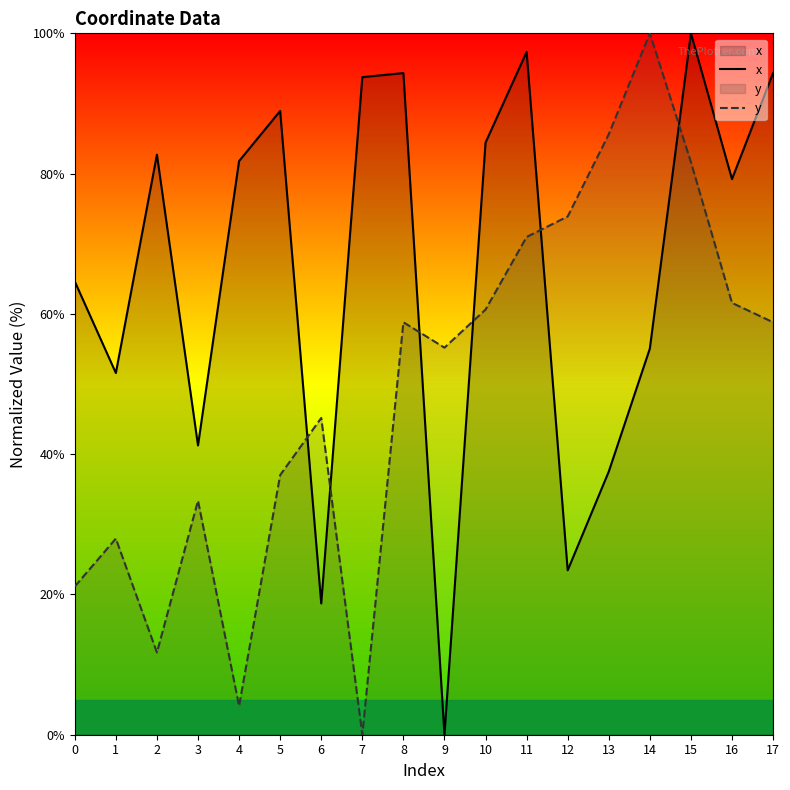

Reading left to right, list all the values displayed in this chart.

x: 0=64.6	1=51.6	2=82.7	3=41.2	4=81.8	5=88.9	6=18.7	7=93.8	8=94.3	9=0.0	10=84.4	11=97.4	12=23.4	13=37.5	14=55.1	15=100.0	16=79.2	17=94.3
y: 0=21.1	1=28.0	2=11.7	3=33.4	4=4.1	5=37.0	6=45.2	7=0.0	8=58.8	9=55.2	10=60.6	11=71.0	12=73.9	13=85.6	14=100.0	15=81.6	16=61.6	17=58.8